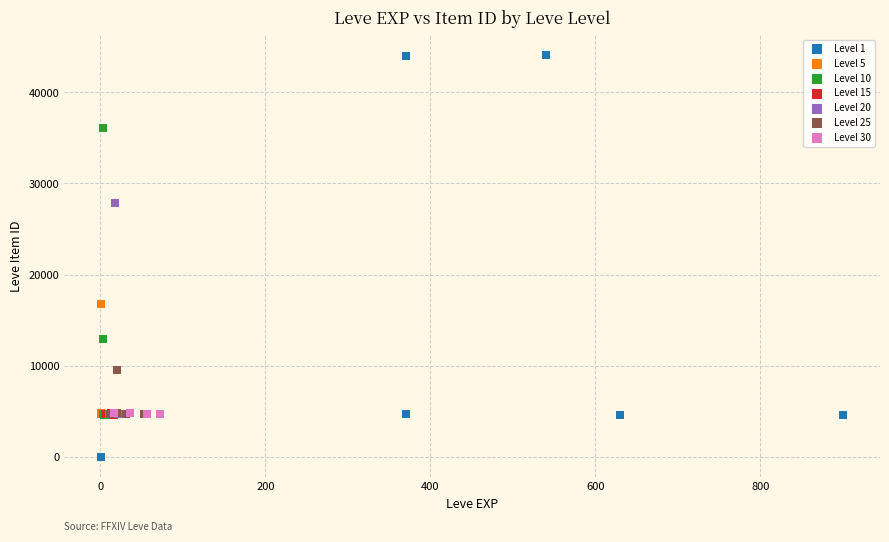

Which series has the widest spread of Y values?

Level 1